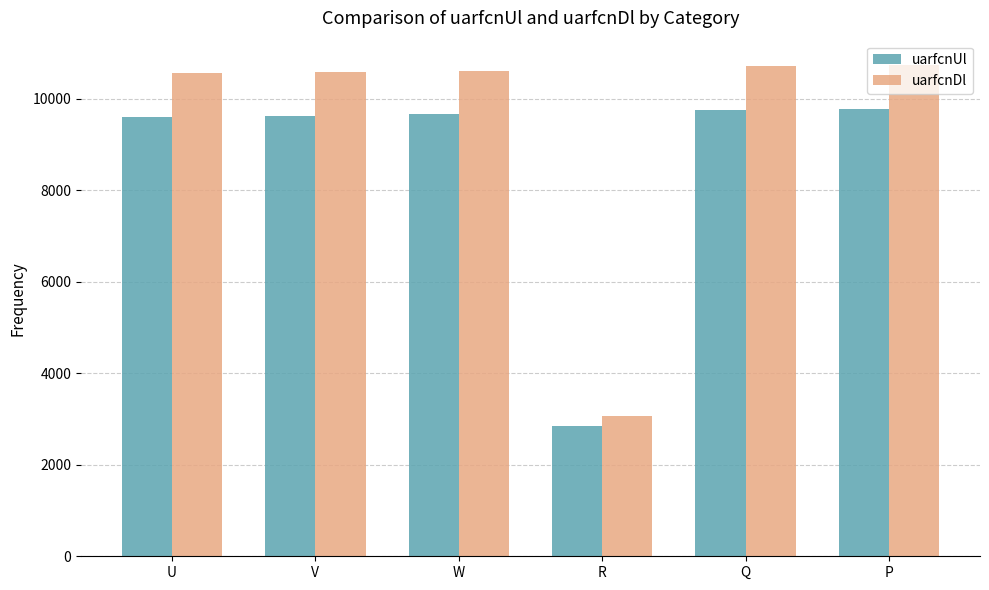

Which series changed the most between V and R?

uarfcnDl